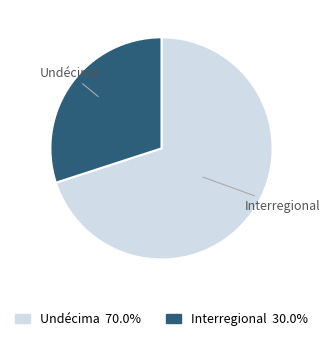

To the nearest percent, what is the average slice percentage?

50%